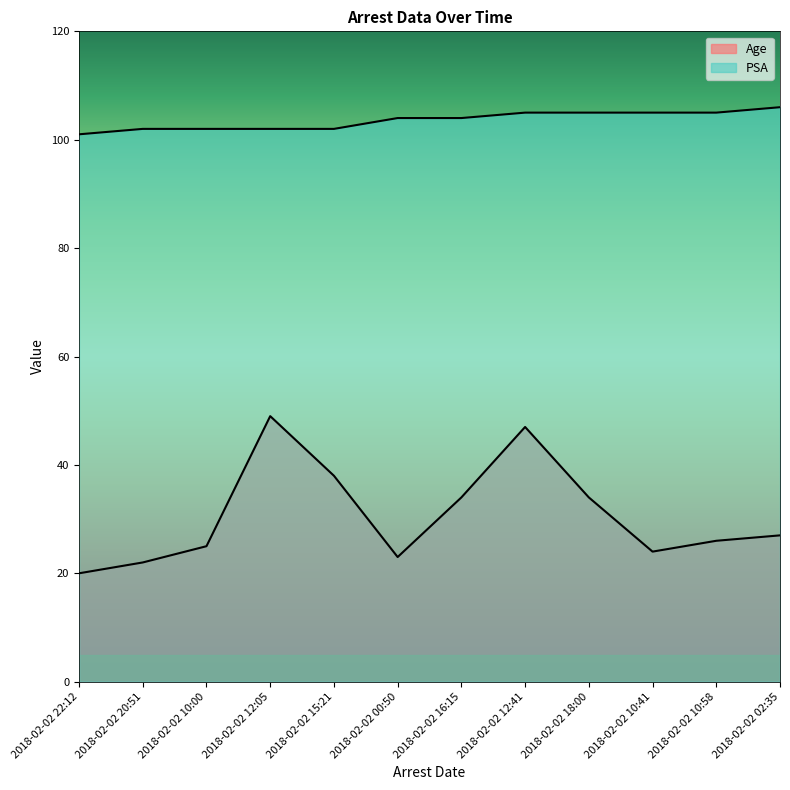

Reading left to right, list all the values displayed in this chart.

Age: 20	22	25	49	38	23	34	47	34	24	26	27
PSA: 101	102	102	102	102	104	104	105	105	105	105	106